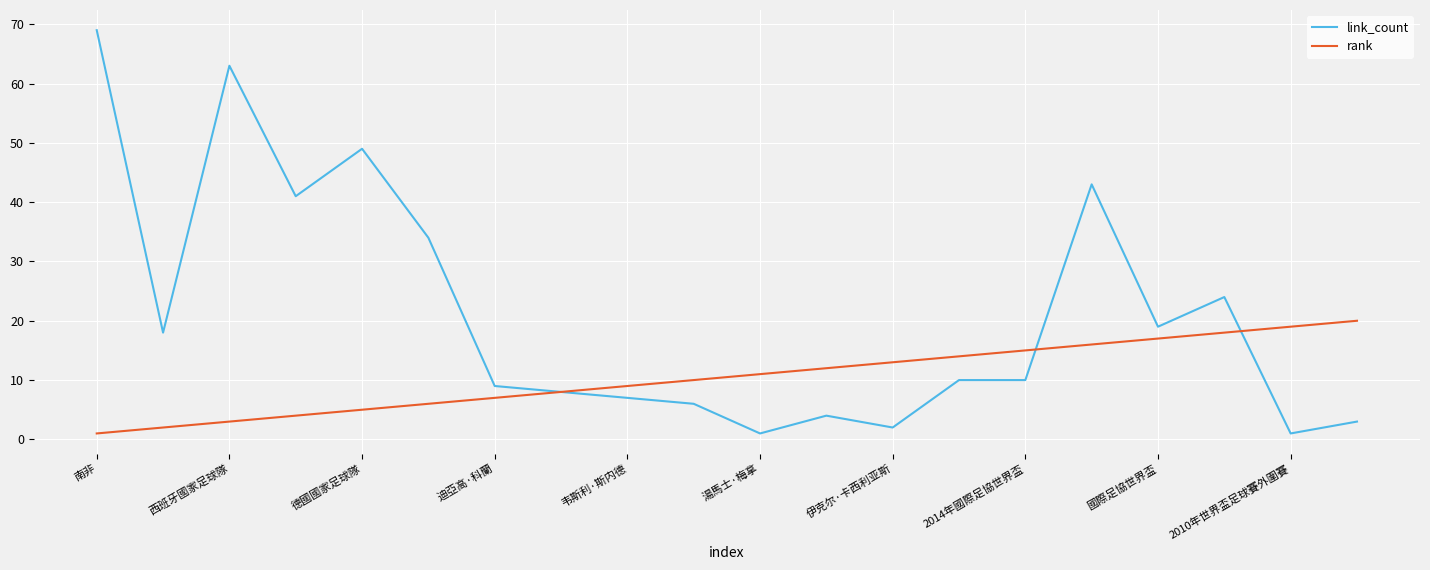

Which series has the largest total across all categories?

link_count